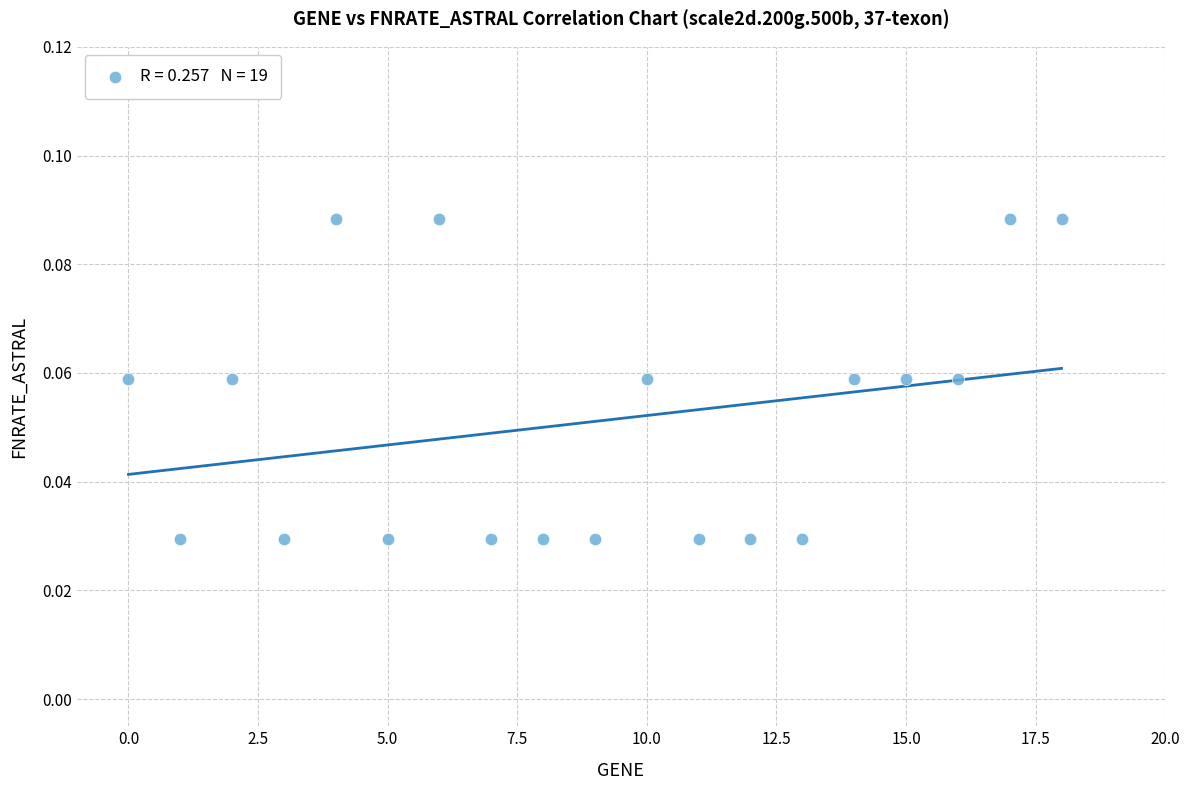

Count the number of points in this scatter plot.

19